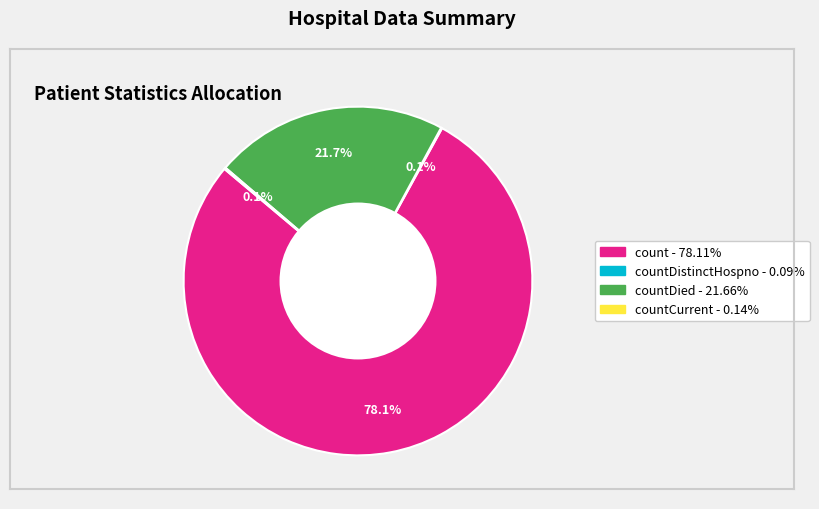

Is there any slice that represents more than half of the pie?

Yes